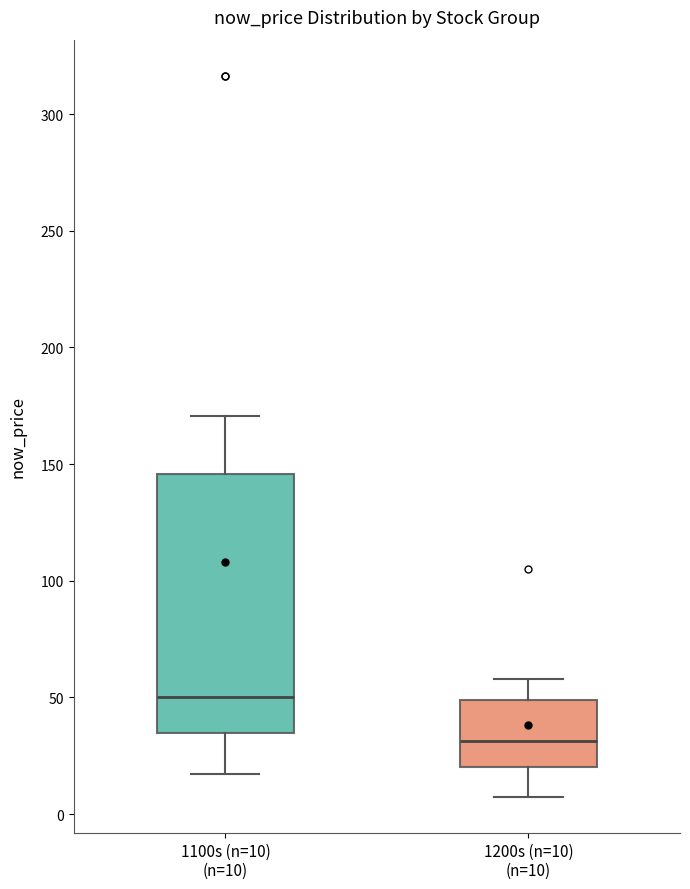

Which box's median line is the highest?

1100s (n=10) (n=10)